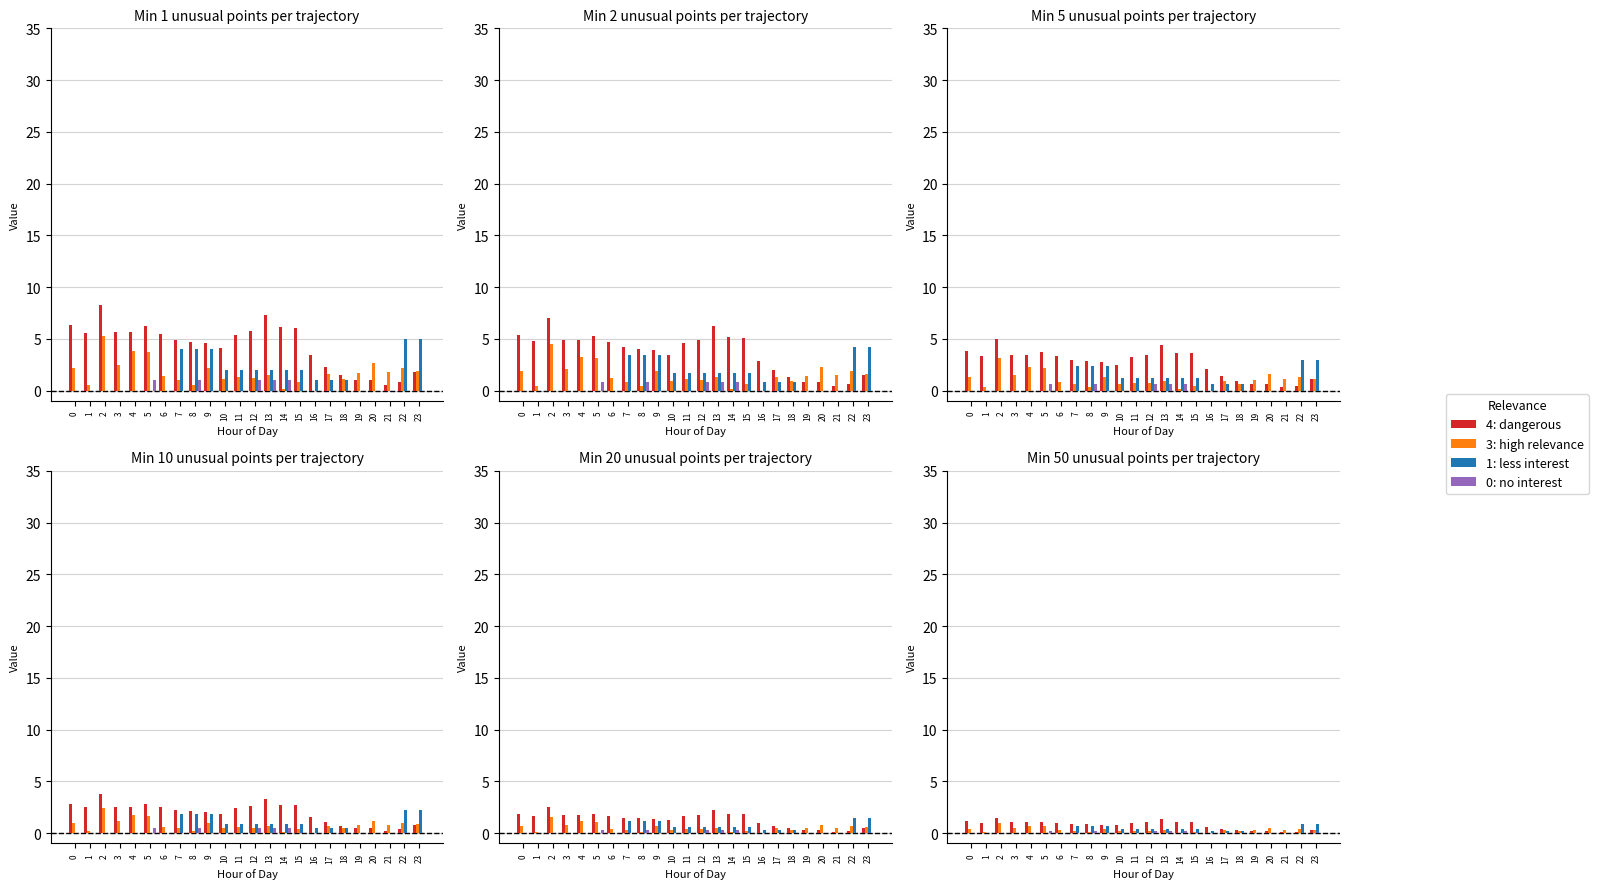

At how many categories does at least one series exceed 0?

24